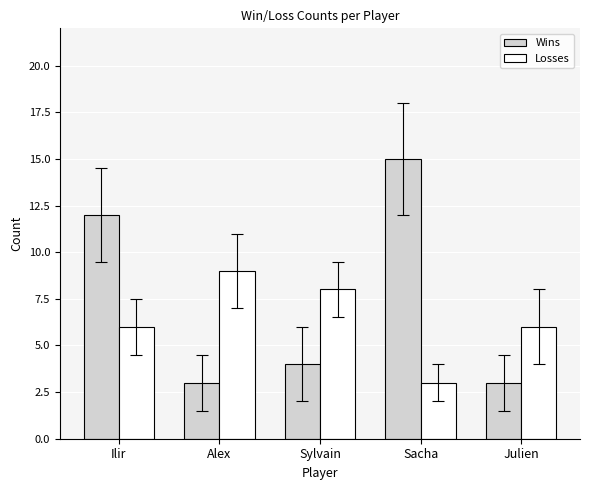

Read the Losses value at Sylvain.

8